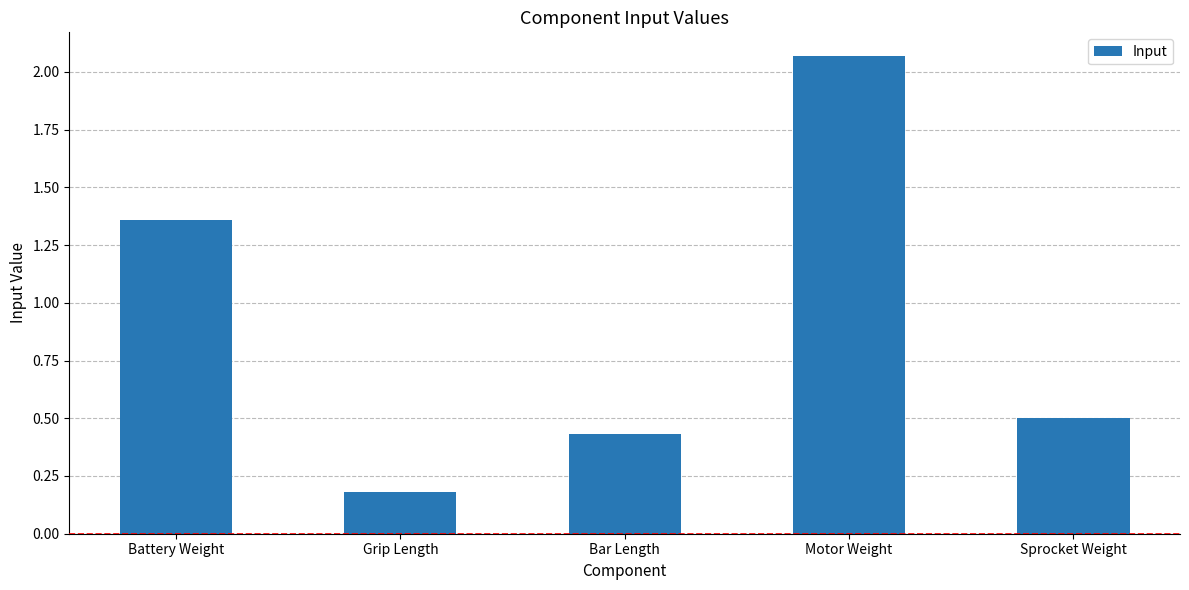

Which label corresponds to the largest value in the chart?

Motor Weight